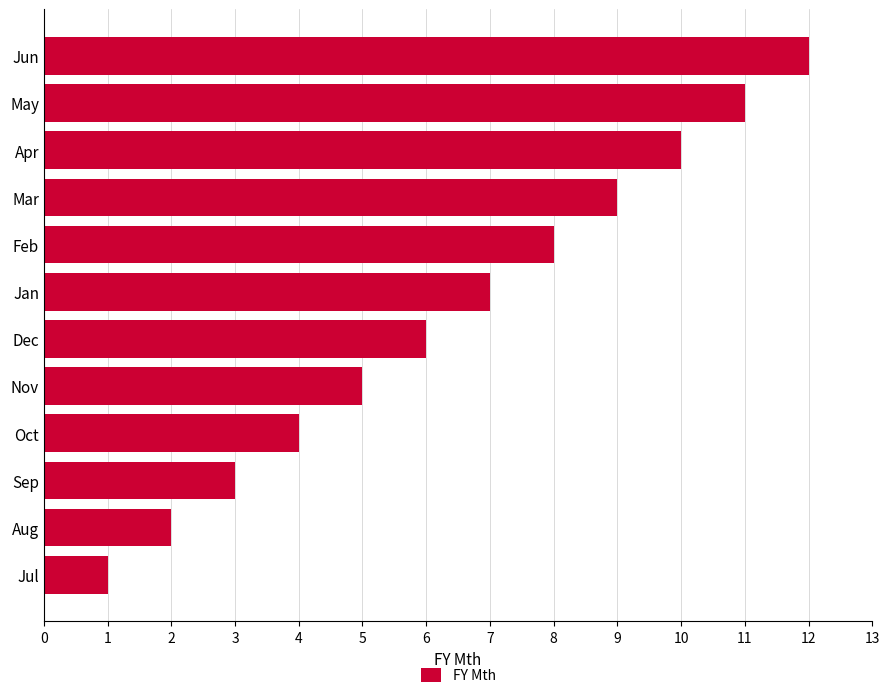

Rank the categories by value from lowest to highest.

Jul, Aug, Sep, Oct, Nov, Dec, Jan, Feb, Mar, Apr, May, Jun